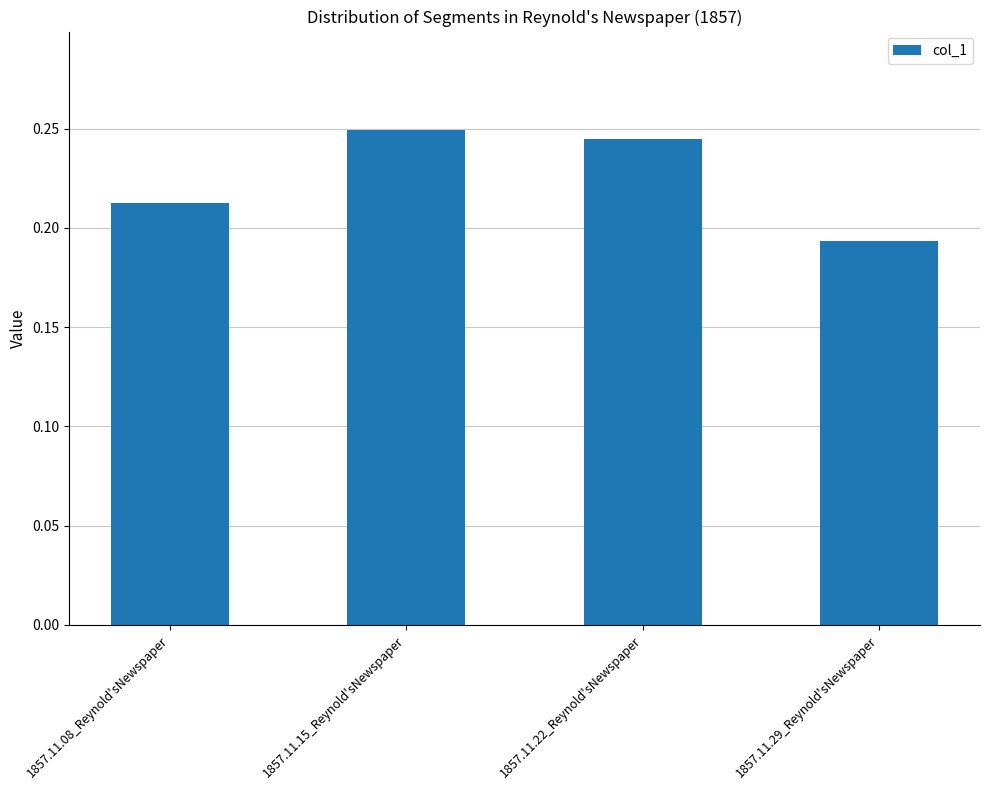

Which category has the lowest value across all series?

1857.11.29_Reynold'sNewspaper